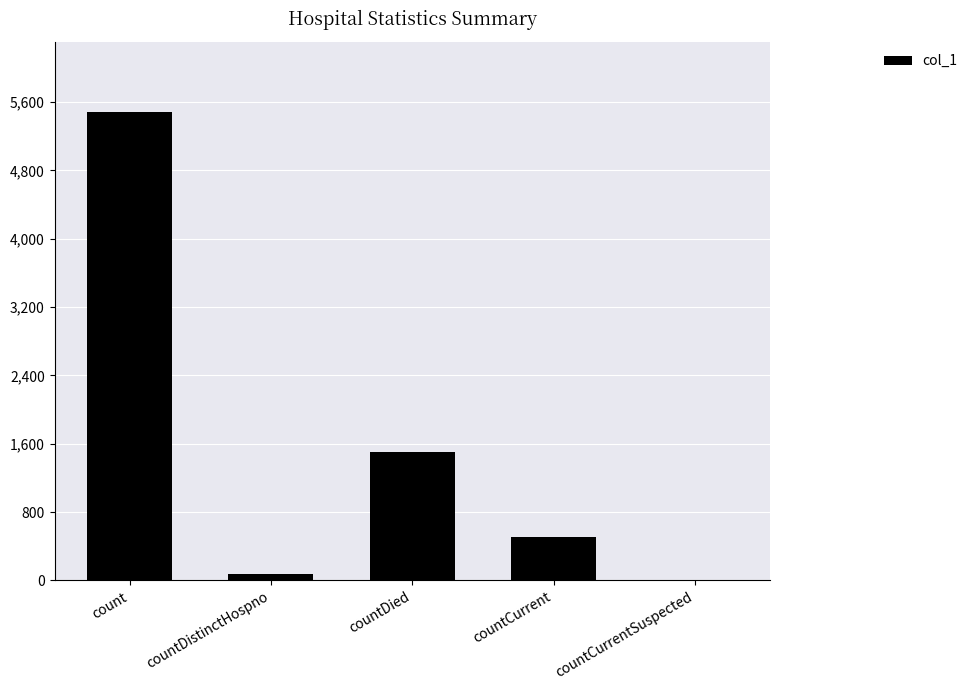

The chart shows a value of 5483 at count. True or false?

True